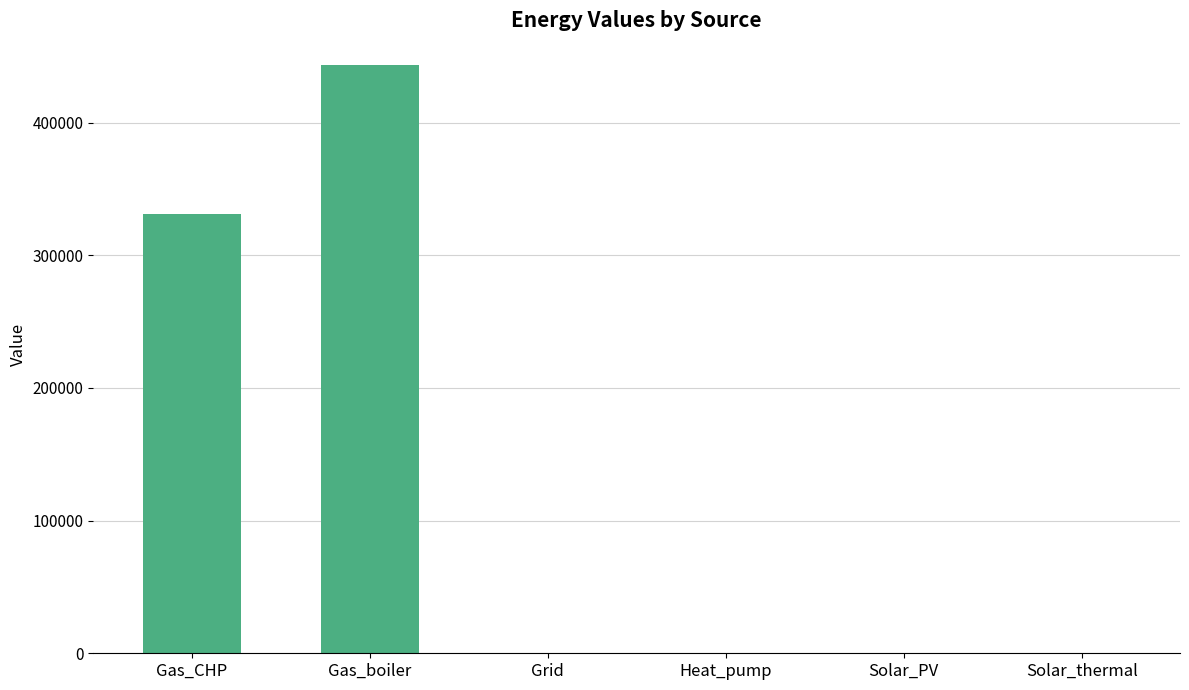

Which label corresponds to the largest value in the chart?

Gas_boiler